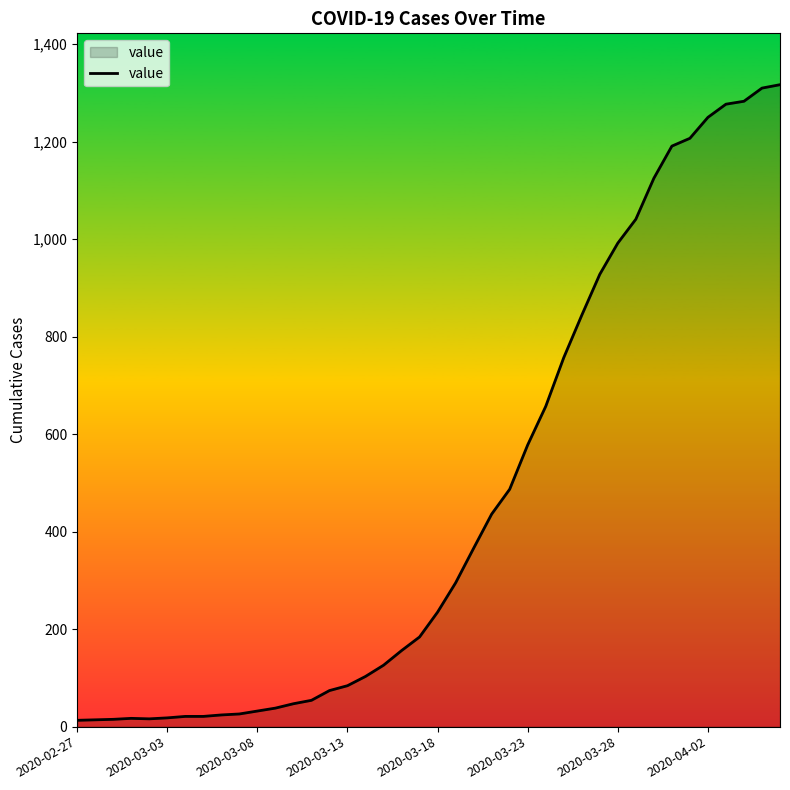

What is the difference between the maximum and minimum values?

1304